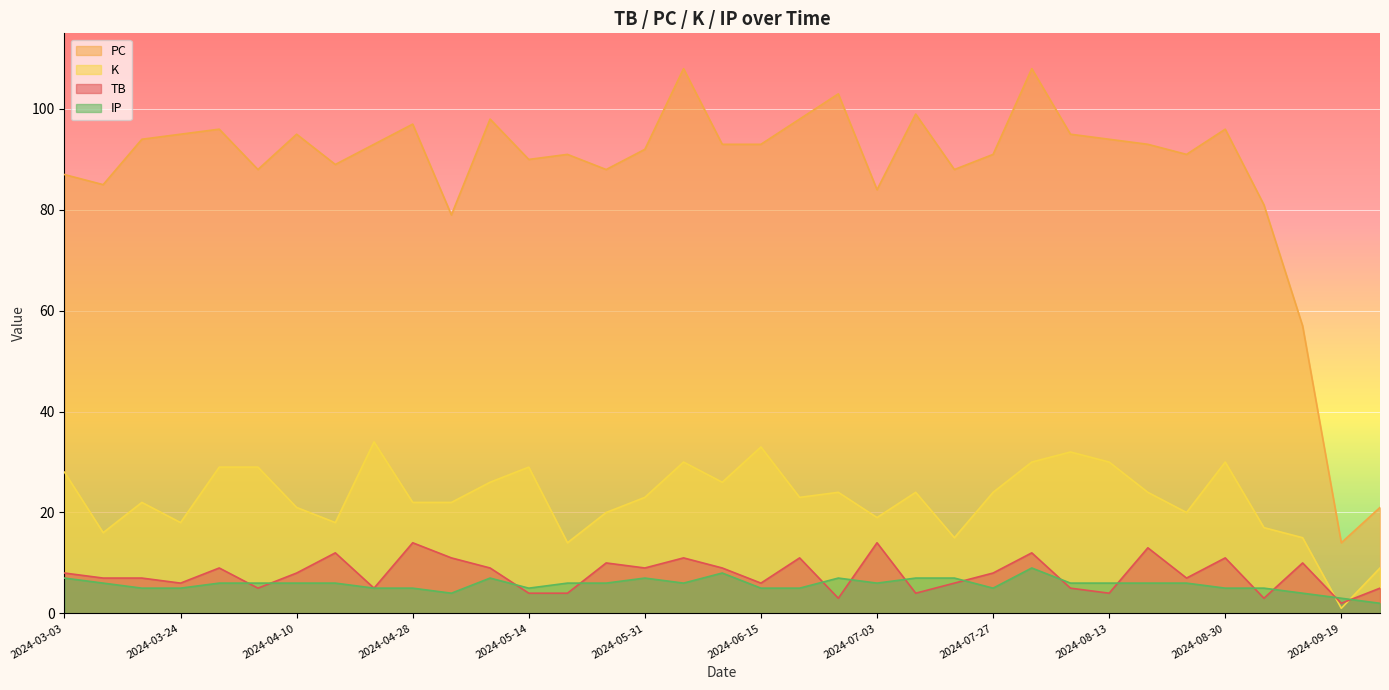

What are all the series names shown in the legend?

PC, K, TB, IP